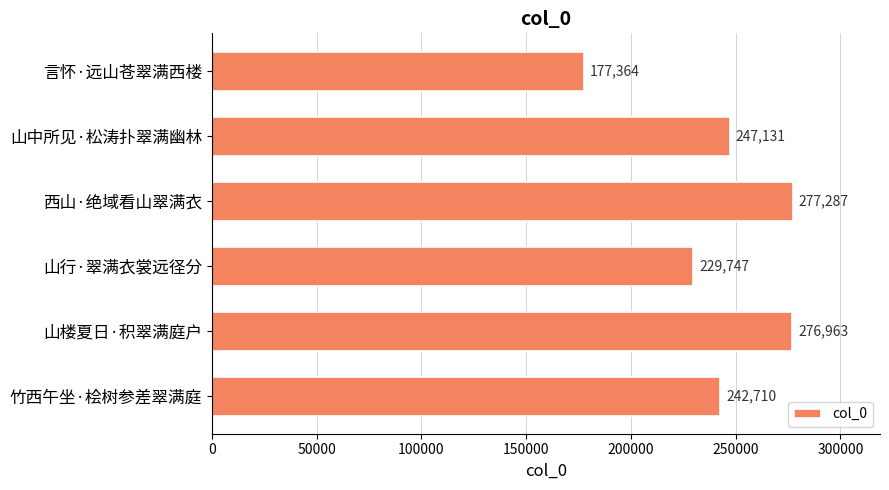

Reading bottom to top, what are all the values shown in this chart?

242710	276963	229747	277287	247131	177364